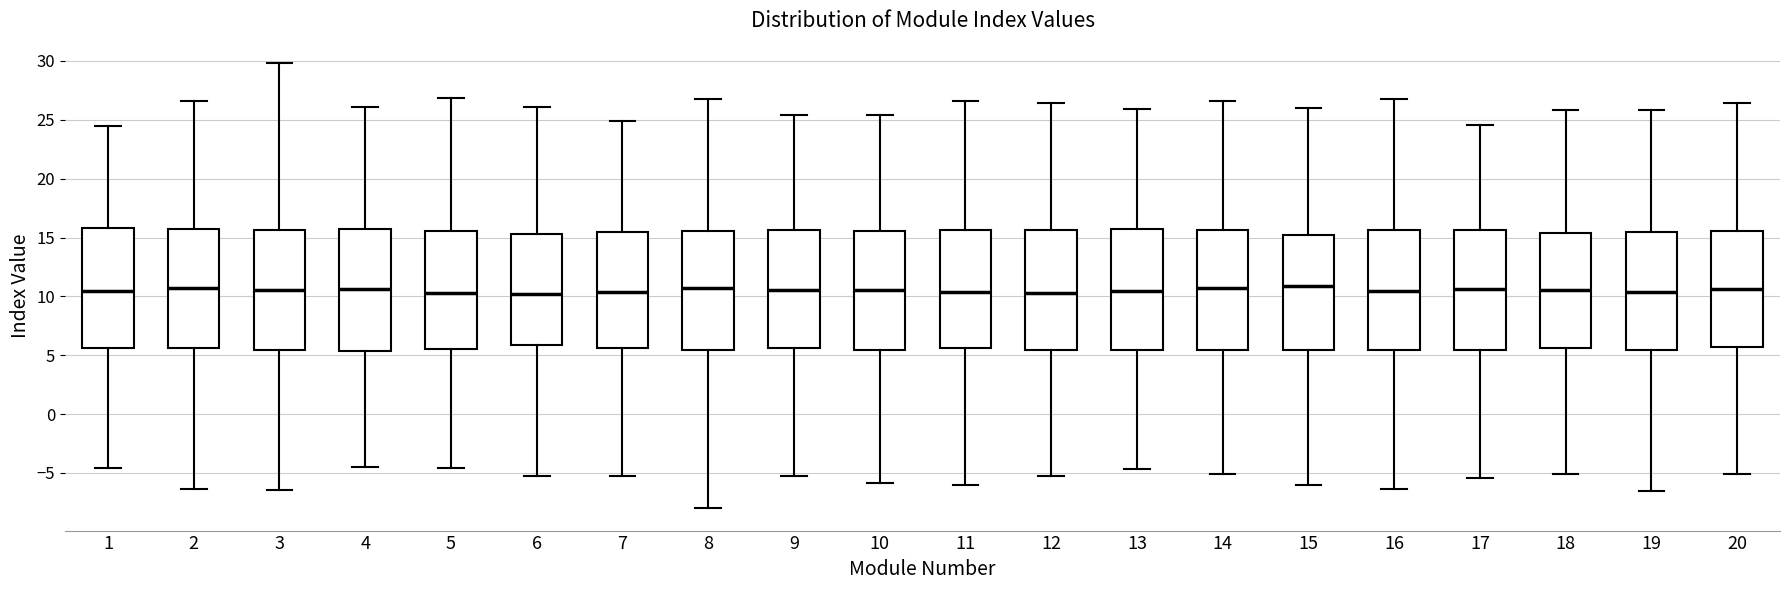

Reading left to right, read every box against the y-axis: the position of its median line, the range the box covers, and the ends of its whiskers. The values are not printed on the chart, so give them approximately, as read against the axis.

1: median 10.5, box 5.5 to 16.0, whiskers -4.5 to 24.5
2: median 10.5, box 5.5 to 15.5, whiskers -6.5 to 26.5
3: median 10.5, box 5.5 to 15.5, whiskers -6.5 to 30.0
4: median 10.5, box 5.5 to 15.5, whiskers -4.5 to 26.0
5: median 10.5, box 5.5 to 15.5, whiskers -4.5 to 27.0
6: median 10.0, box 6.0 to 15.5, whiskers -5.5 to 26.0
7: median 10.5, box 5.5 to 15.5, whiskers -5.0 to 25.0
8: median 10.5, box 5.5 to 15.5, whiskers -8.0 to 27.0
9: median 10.5, box 5.5 to 15.5, whiskers -5.5 to 25.5
10: median 10.5, box 5.5 to 15.5, whiskers -6.0 to 25.5
11: median 10.5, box 5.5 to 15.5, whiskers -6.0 to 26.5
12: median 10.5, box 5.5 to 15.5, whiskers -5.5 to 26.5
13: median 10.5, box 5.5 to 15.5, whiskers -4.5 to 26.0
14: median 10.5, box 5.5 to 15.5, whiskers -5.0 to 26.5
15: median 11.0, box 5.5 to 15.0, whiskers -6.0 to 26.0
16: median 10.5, box 5.5 to 15.5, whiskers -6.5 to 27.0
17: median 10.5, box 5.5 to 15.5, whiskers -5.5 to 24.5
18: median 10.5, box 5.5 to 15.5, whiskers -5.0 to 26.0
19: median 10.5, box 5.5 to 15.5, whiskers -6.5 to 26.0
20: median 10.5, box 5.5 to 15.5, whiskers -5.0 to 26.5